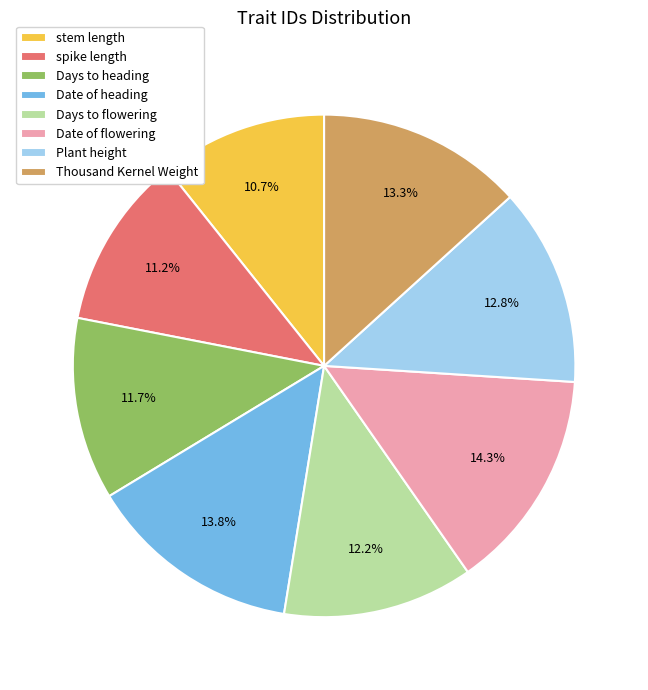

The spike length slice represents 11% of the pie. True or false?

True